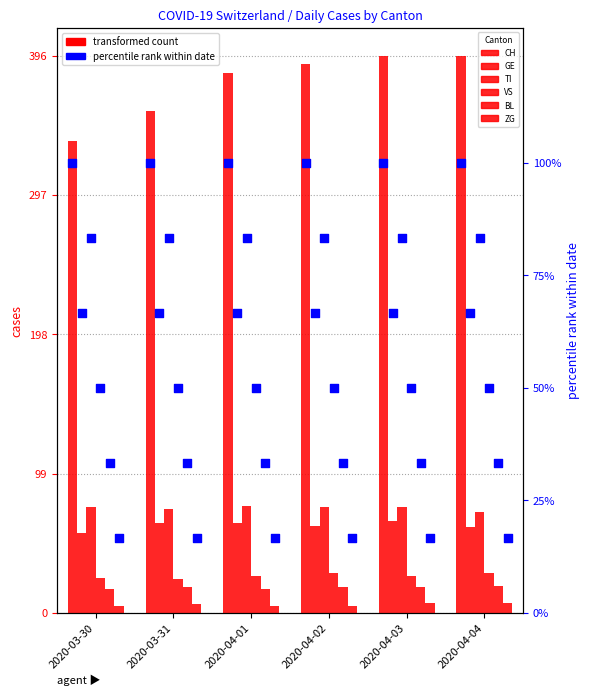

At how many categories does at least one series exceed 114?

6